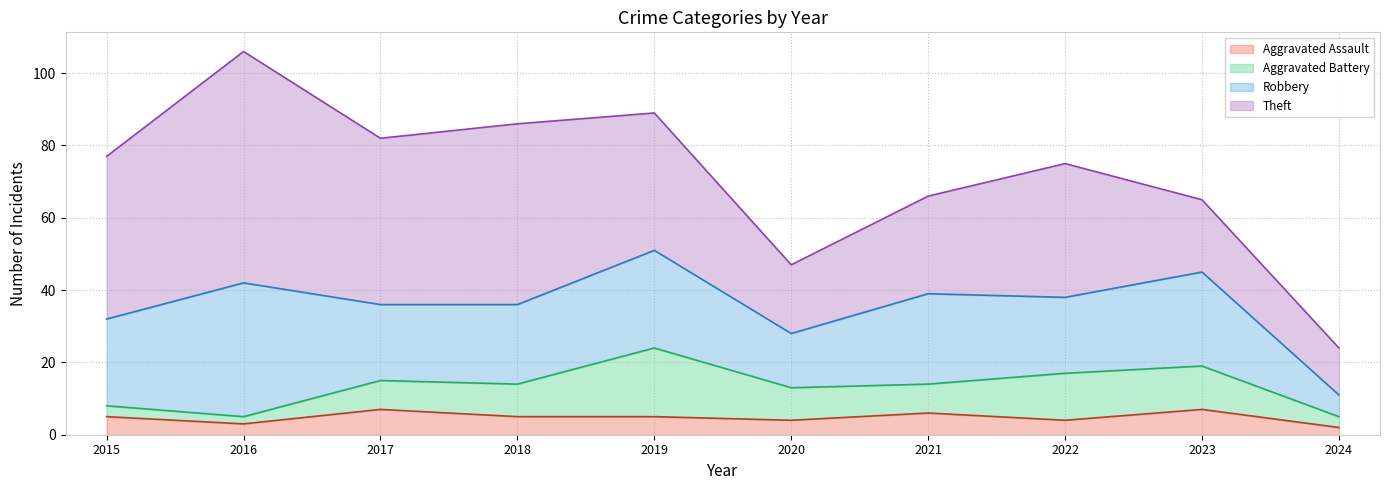

Between 2018 and 2022, which is larger?

2018